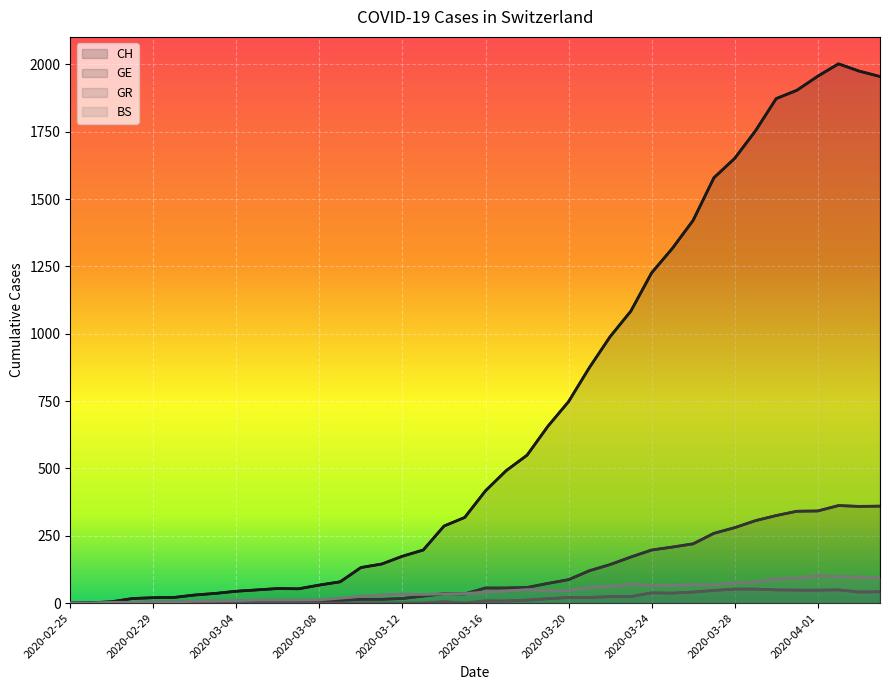

What is the approximate value of BS at 2020-03-11, to the nearest 5?

30